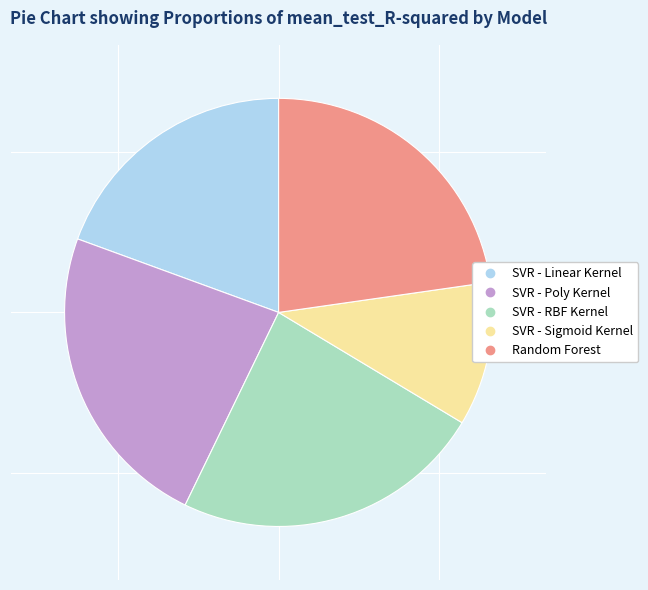

Do SVR - Poly Kernel and SVR - Linear Kernel together represent more than half of the pie?

No